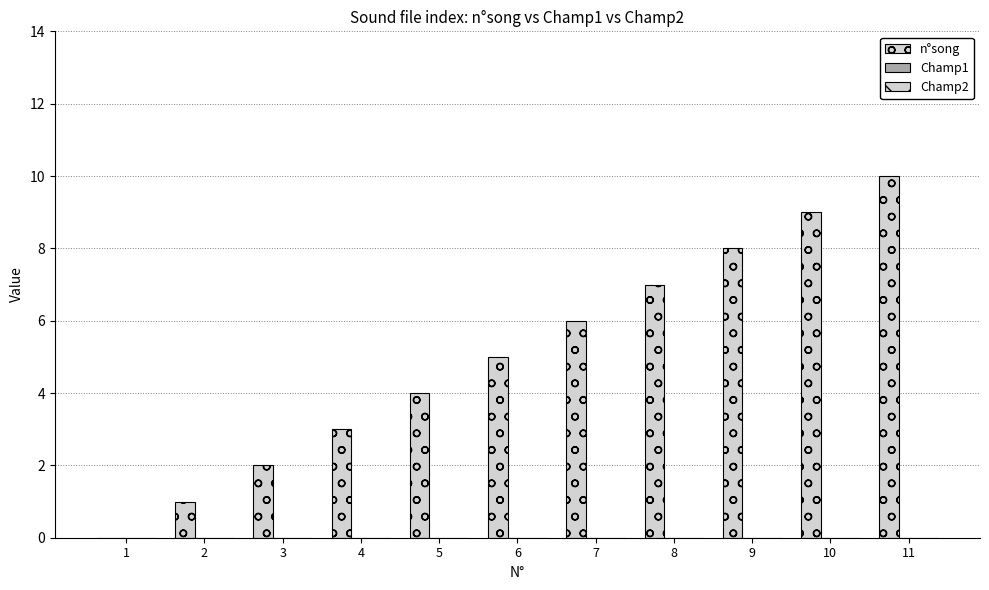

Count the number of categories in the chart.

11